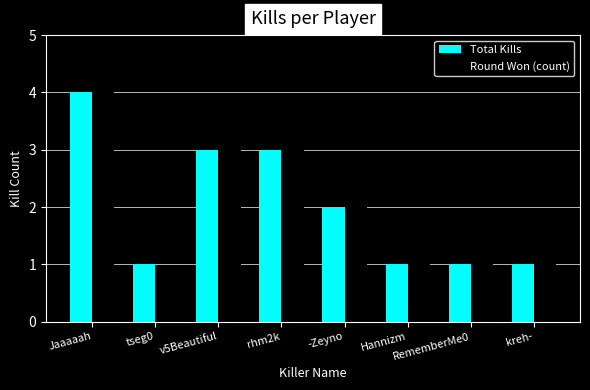

Which series changed the most between tseg0 and rhm2k?

Round Won (count)